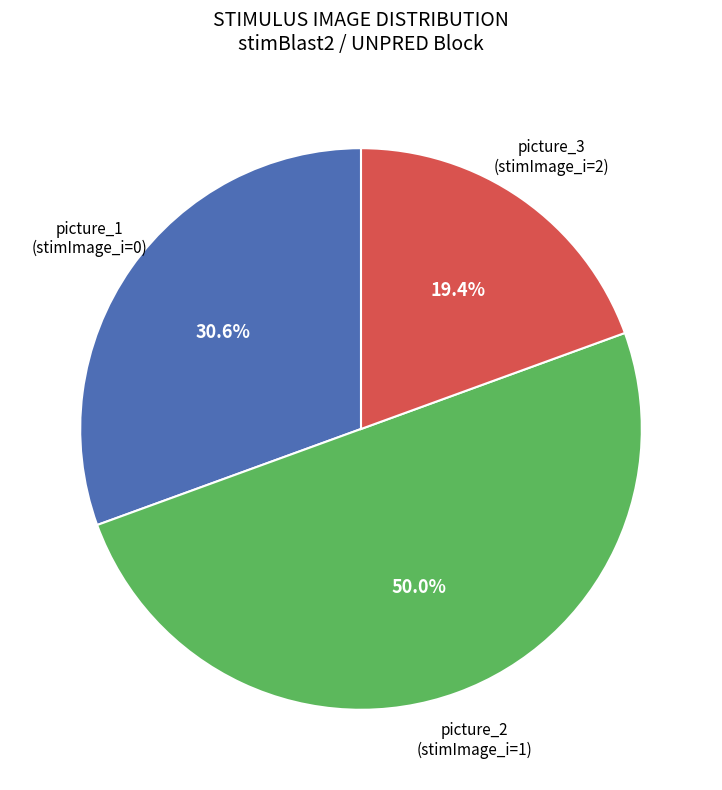

Rank the categories by value from highest to lowest.

picture_2 (stimImage_i=1), picture_1 (stimImage_i=0), picture_3 (stimImage_i=2)